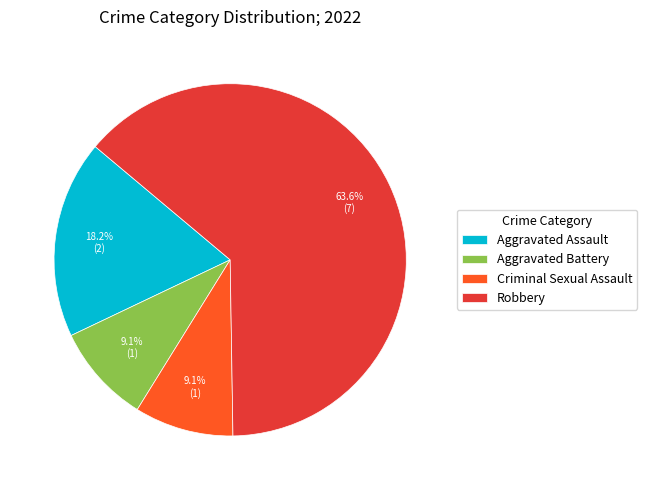

What percentage is the Aggravated Assault slice, to the nearest percent?

18%